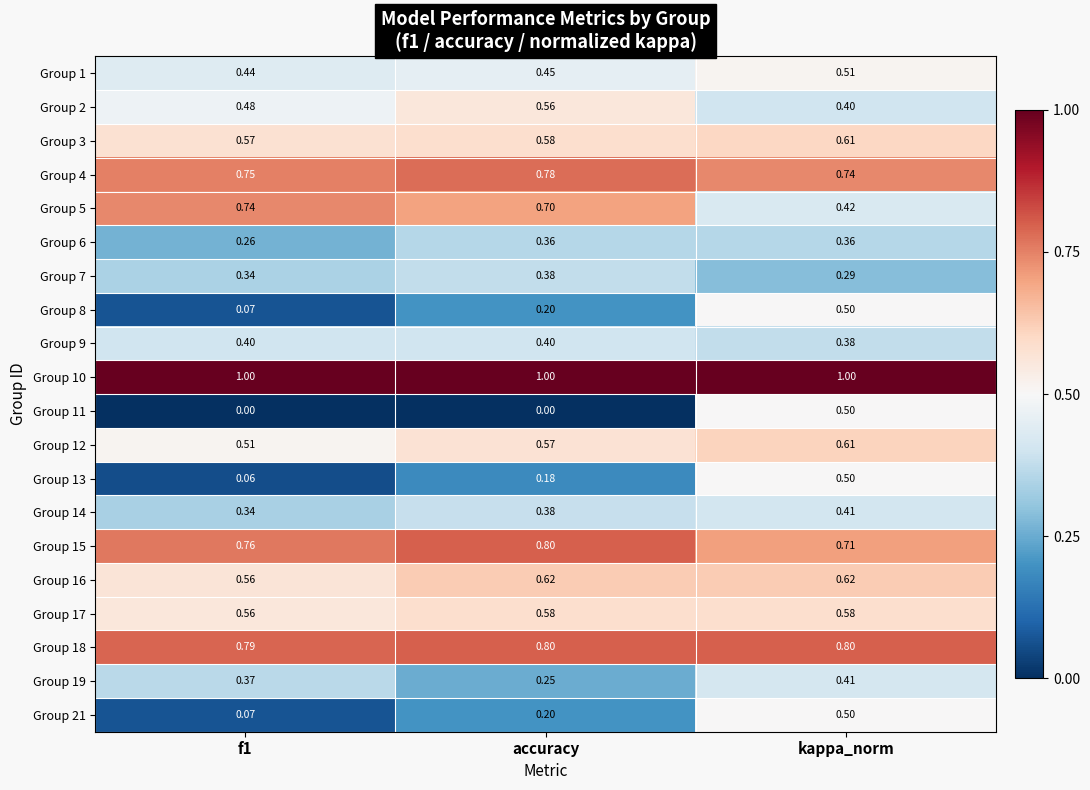

At which label does Group 4 reach its peak?

accuracy